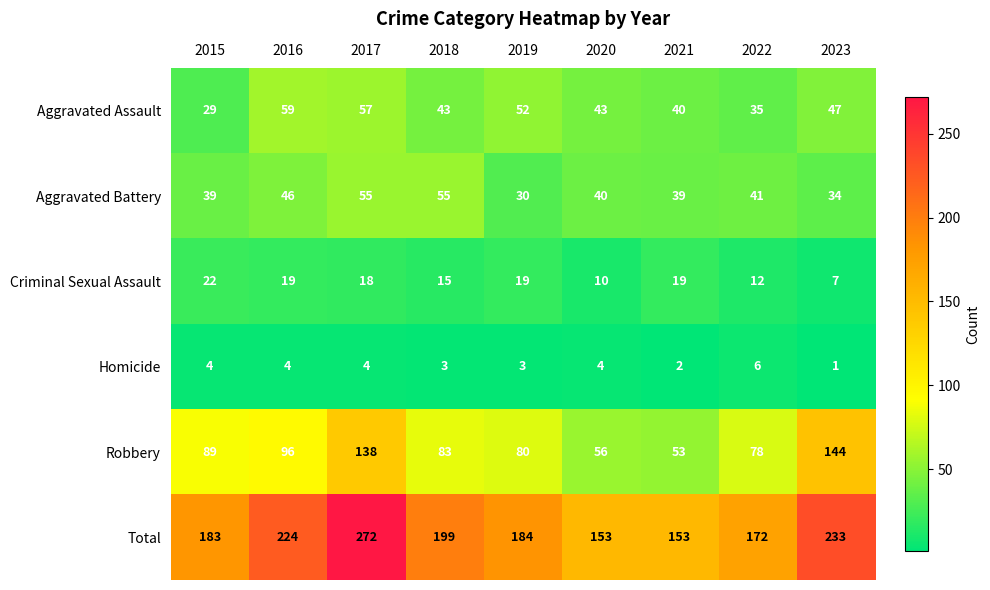

At which category does the chart reach its peak across all series?

2017